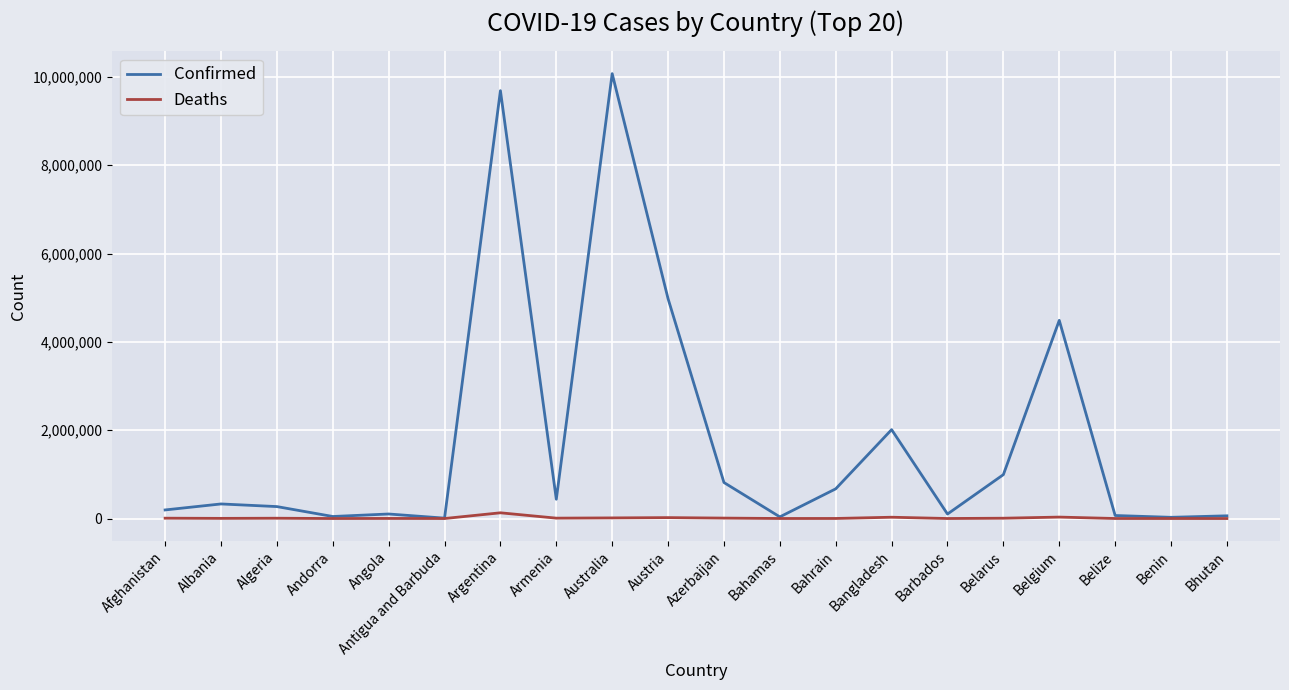

How many lines are shown in the chart?

2